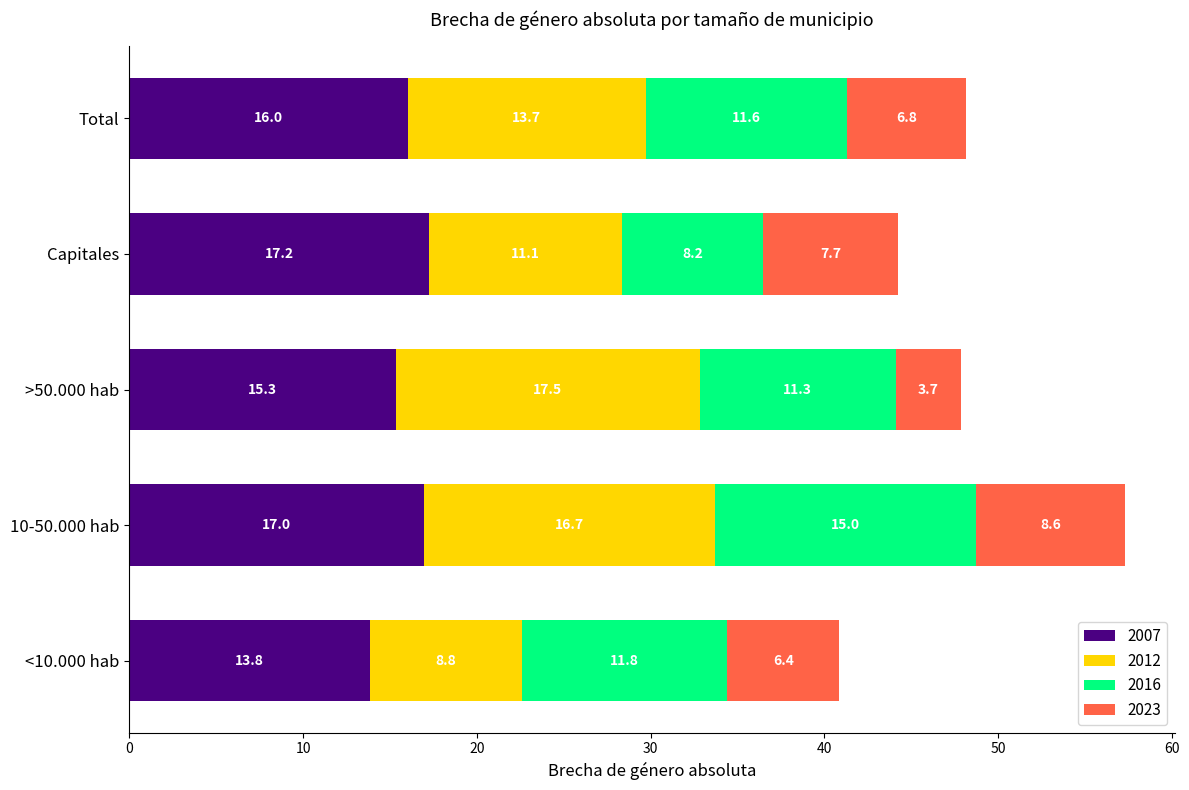

At which label is 2007 closest to 15?

>50.000 hab